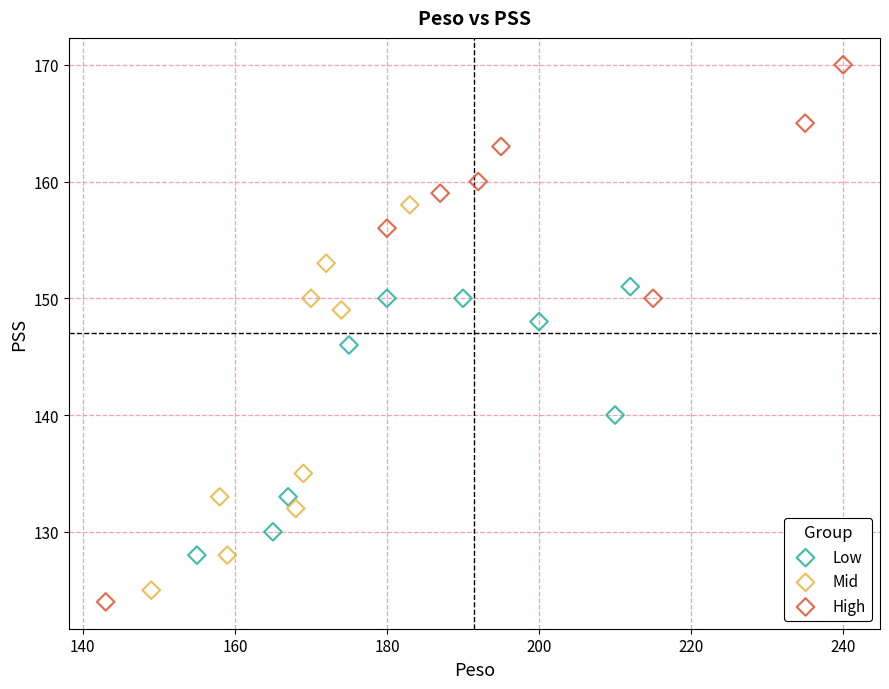

Which series has the widest spread of Y values?

High